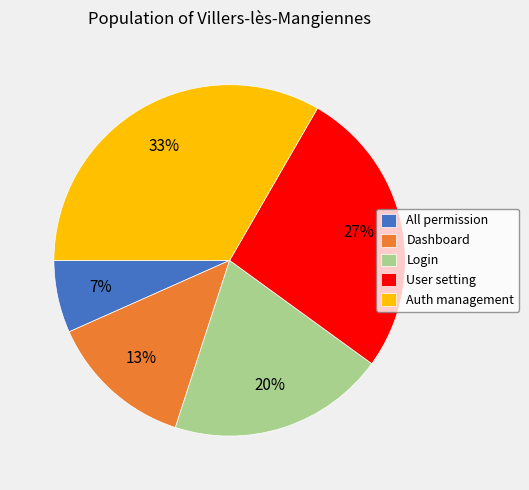

Rank the categories by value from lowest to highest.

All permission, Dashboard, Login, User setting, Auth management